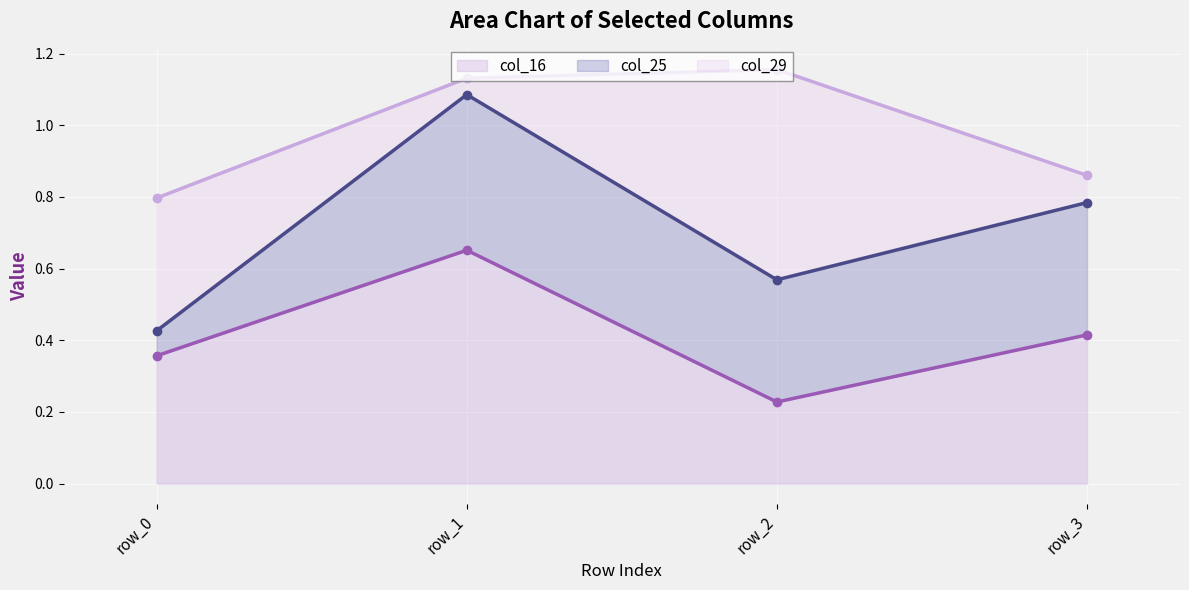

True or false: col_29 line and col_25 line intersect in this chart.

False